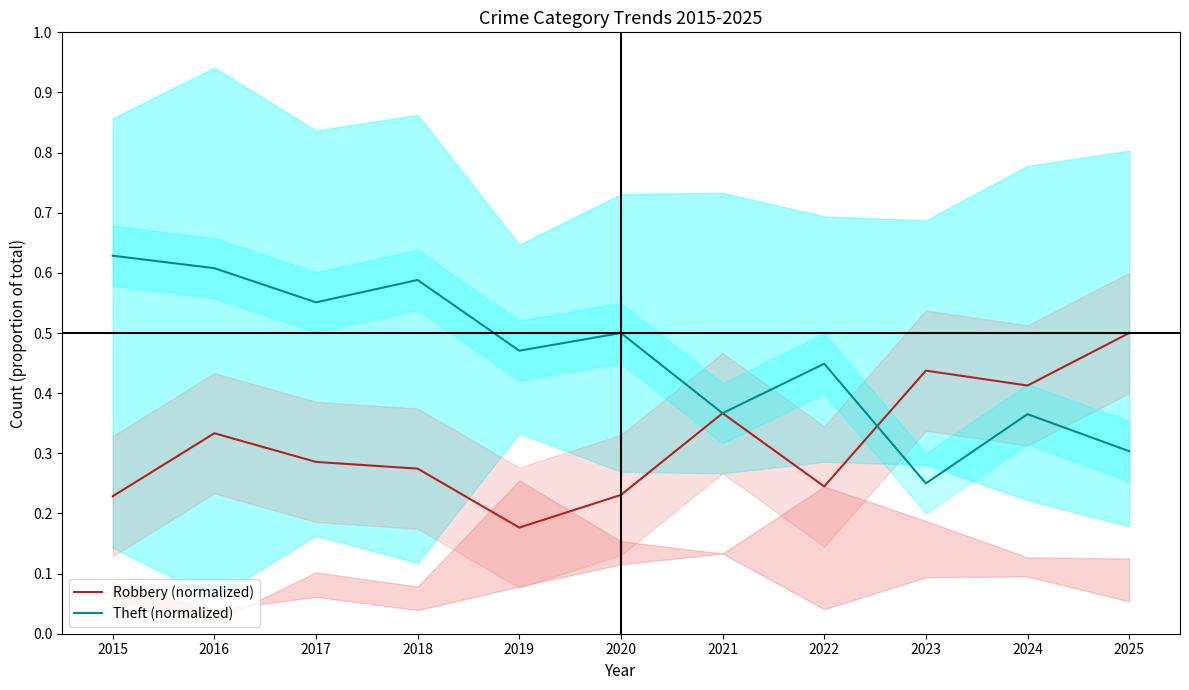

What is the value of the Theft (normalized) point at the 11th from the left?

0.3